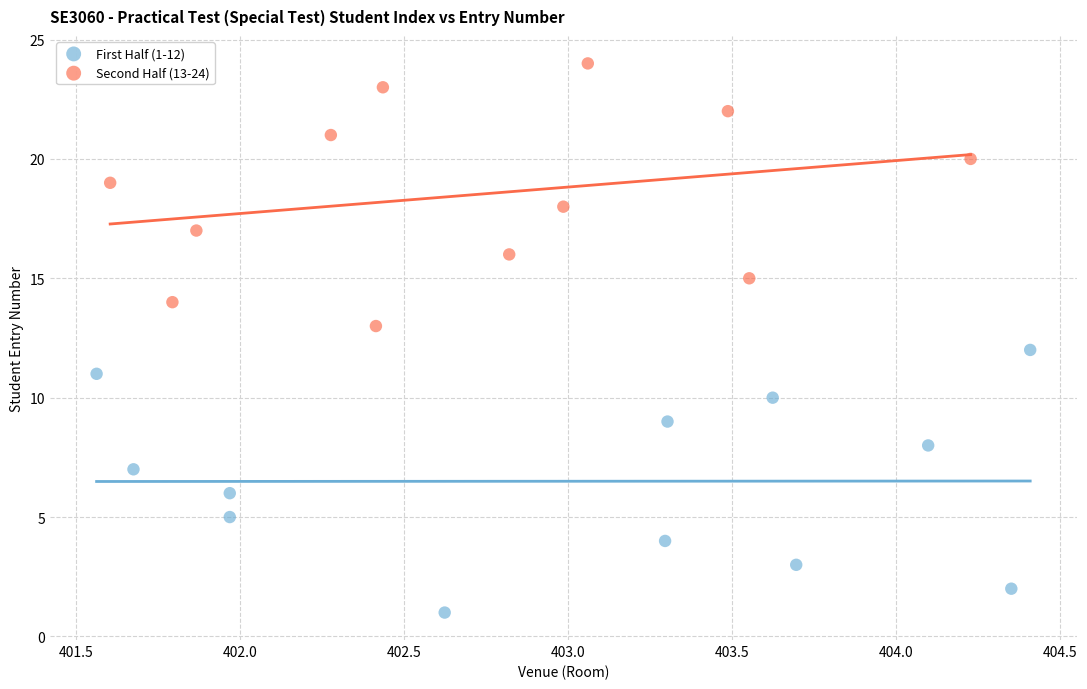

Which series contains the highest Y value?

Second Half (13-24)